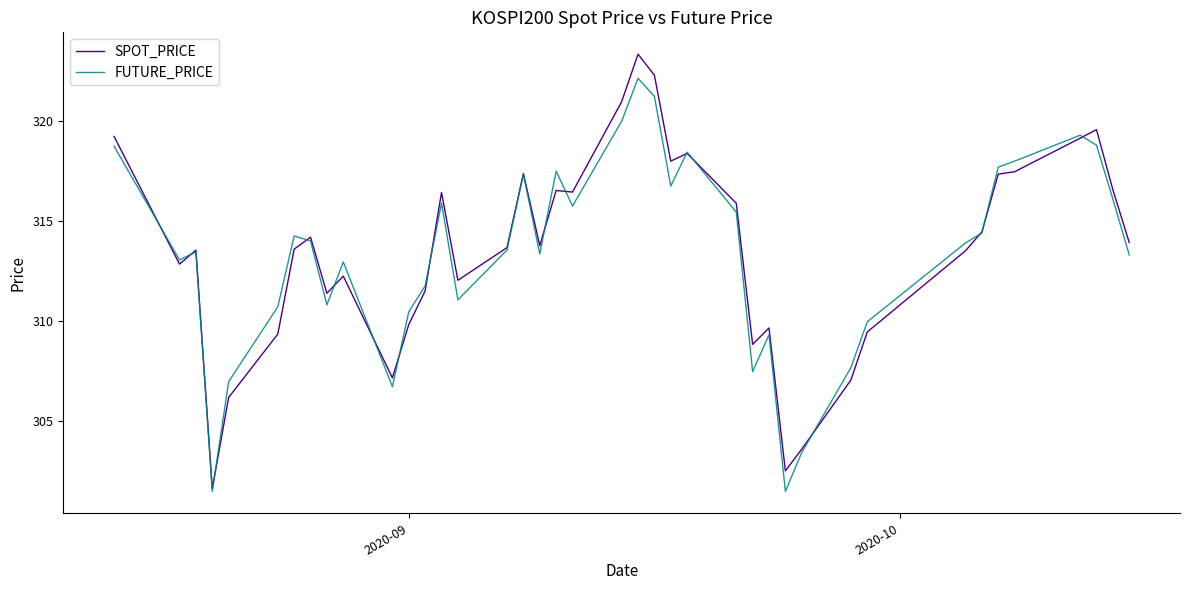

Rank the series by their maximum value, from lowest to highest.

FUTURE_PRICE, SPOT_PRICE